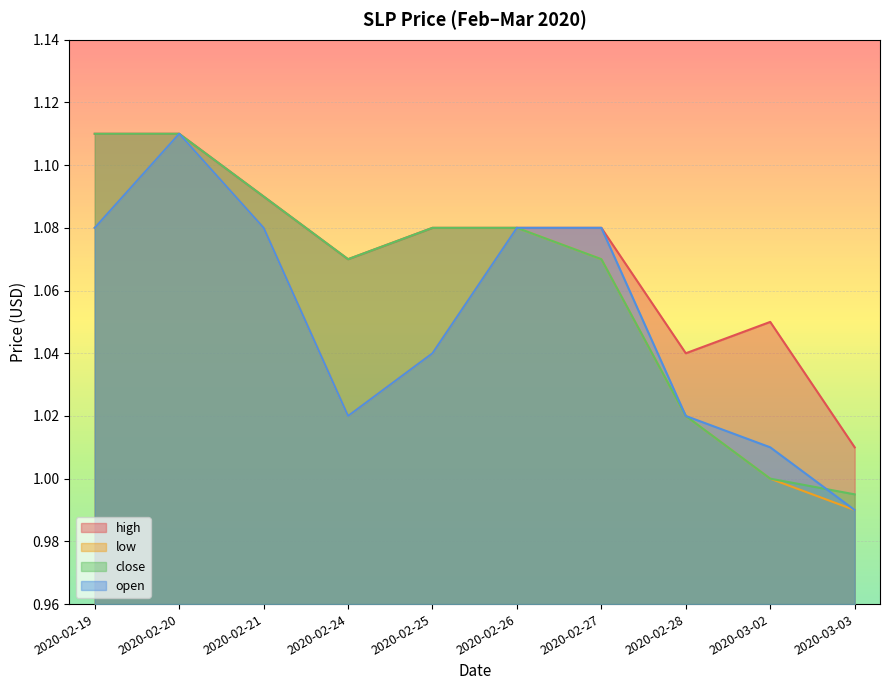

Is it true that open equals 0.6 at 2020-02-26?

False